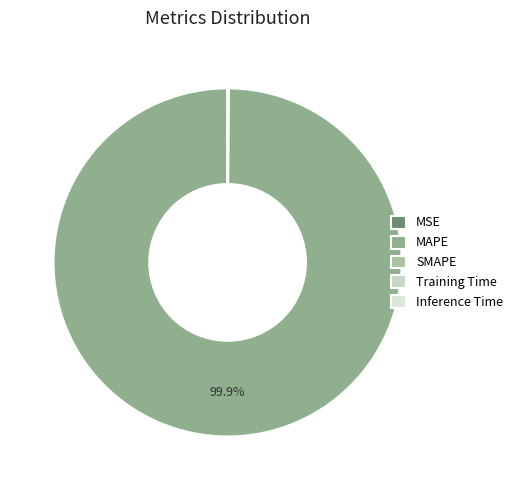

How many segments does this pie chart have?

5